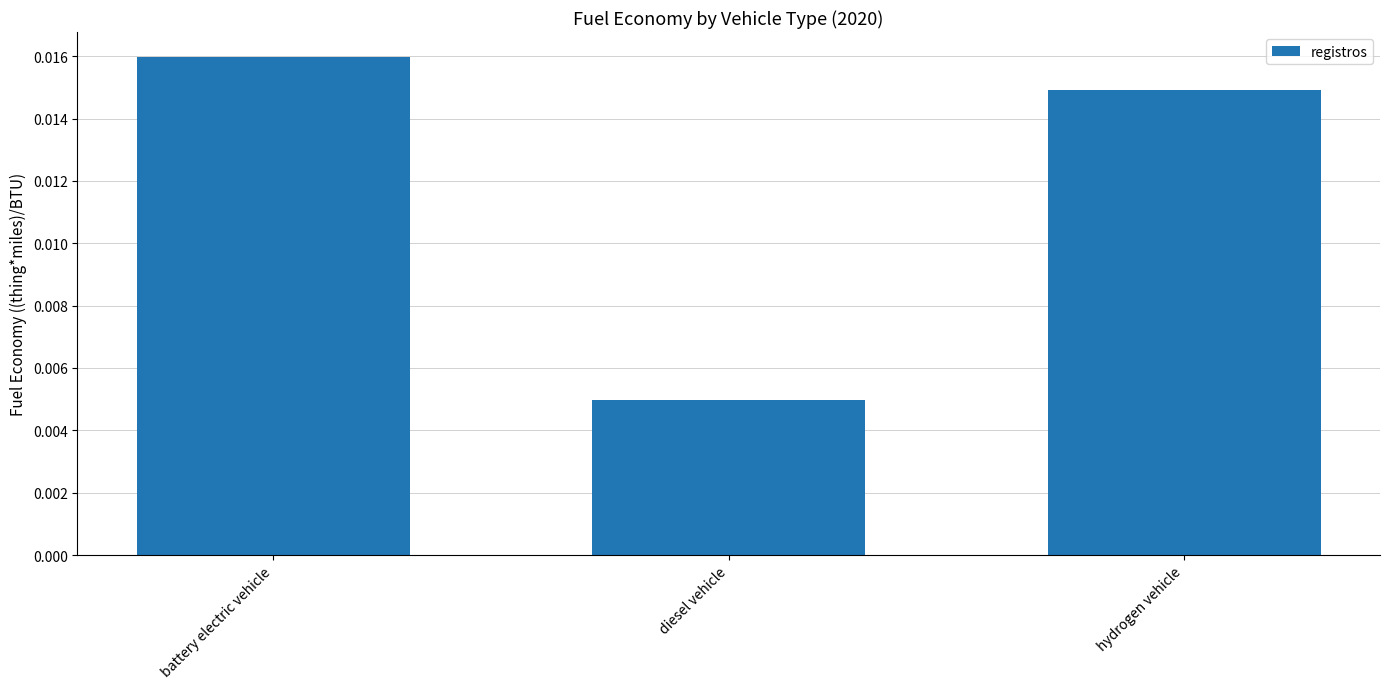

What is the label of the 1st bar from the left?

battery electric vehicle